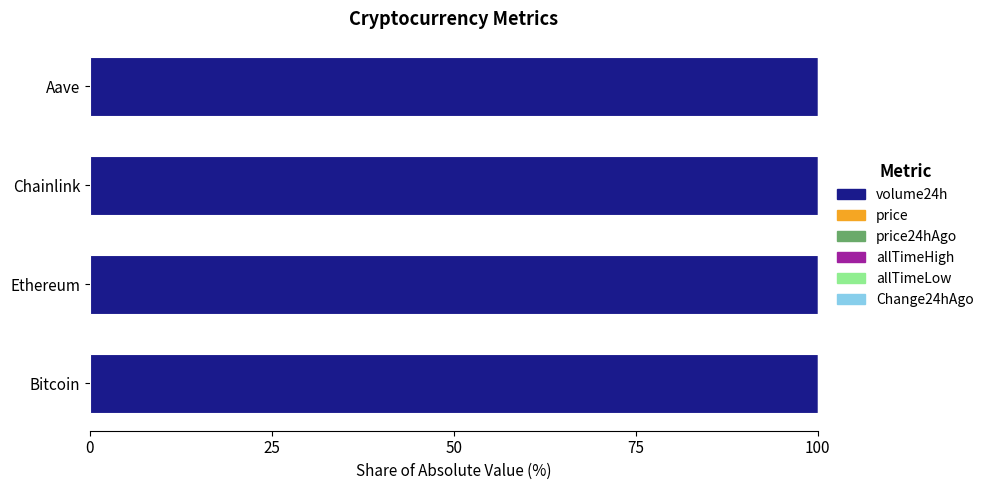

The volume24h series shows 146.5 at Chainlink. True or false?

False